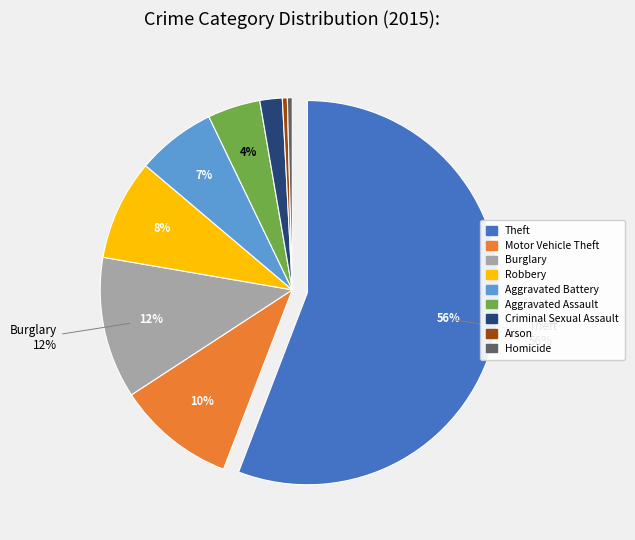

Is the sum of Arson and Criminal Sexual Assault greater than half?

No